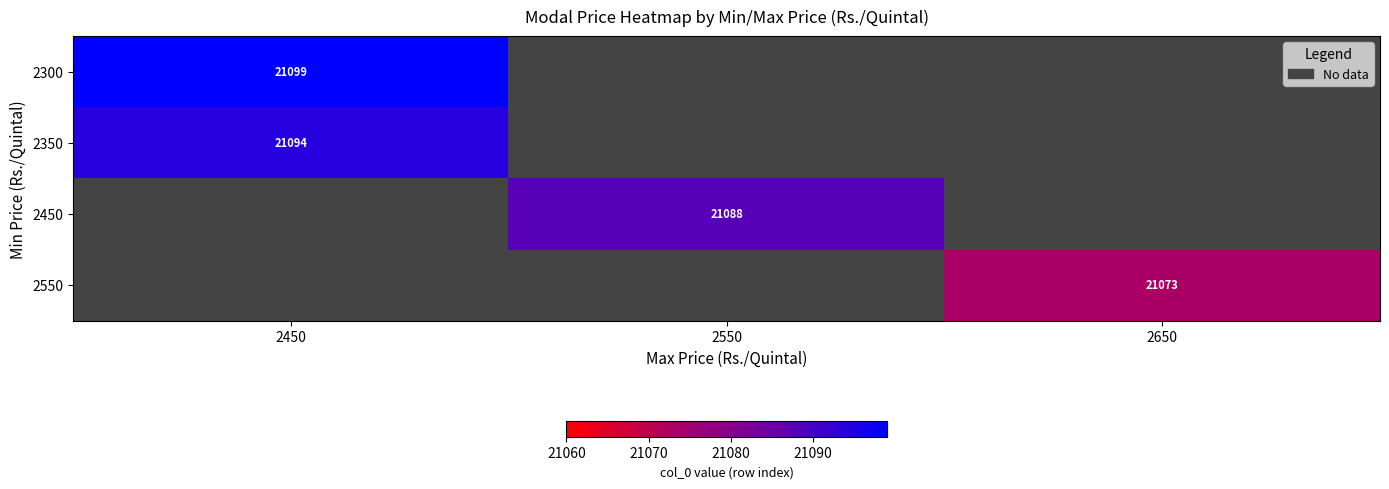

The 2300 series shows 5472 at 2450. True or false?

False